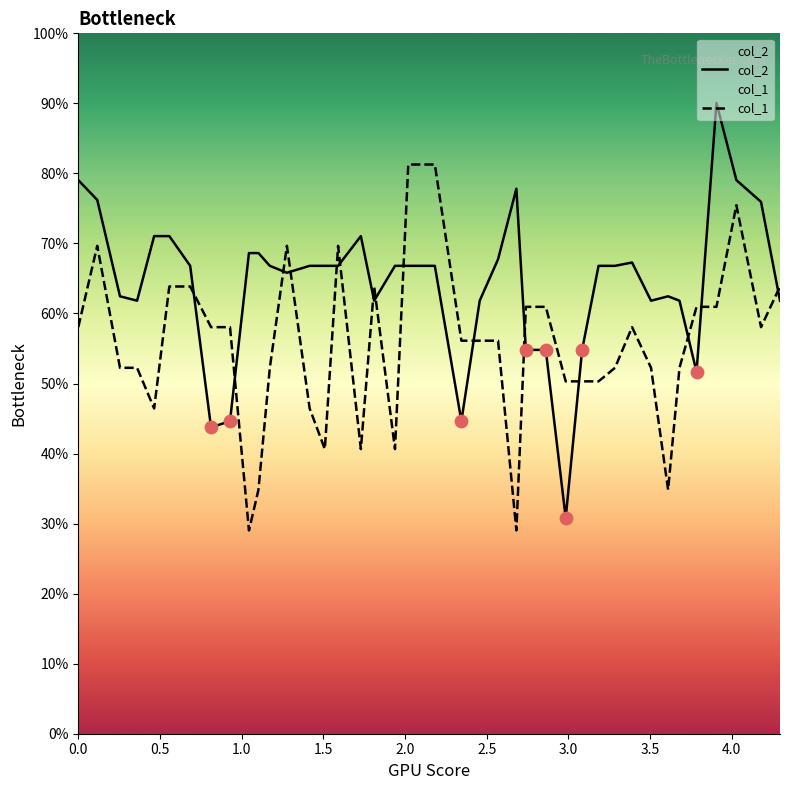

What is the greatest value displayed?

90.1